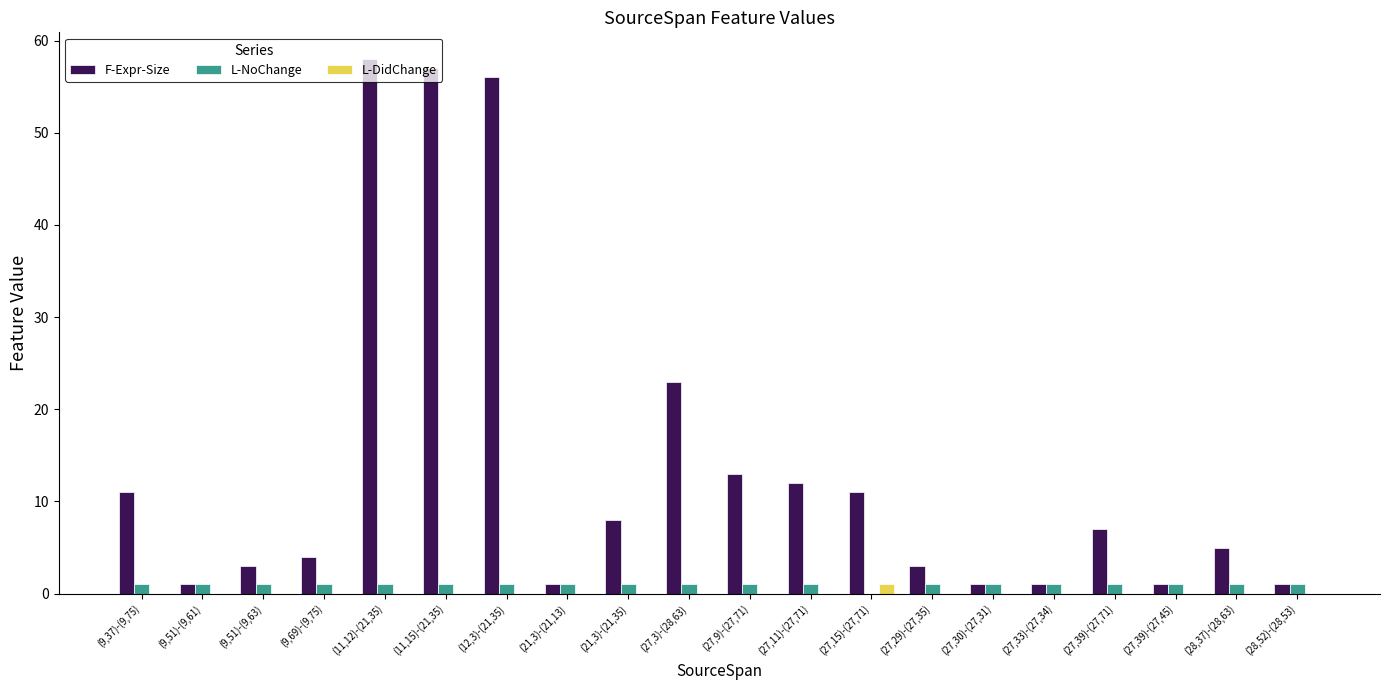

Is it true that L-NoChange equals 1 at (27,29)-(27,35)?

True